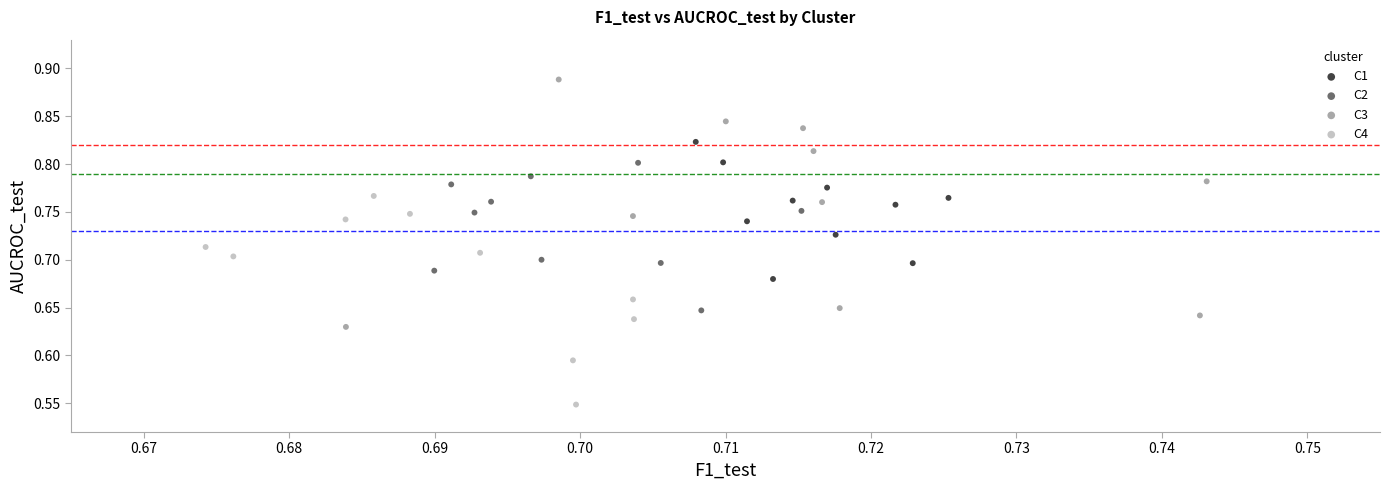

Which series has the widest spread of Y values?

C3